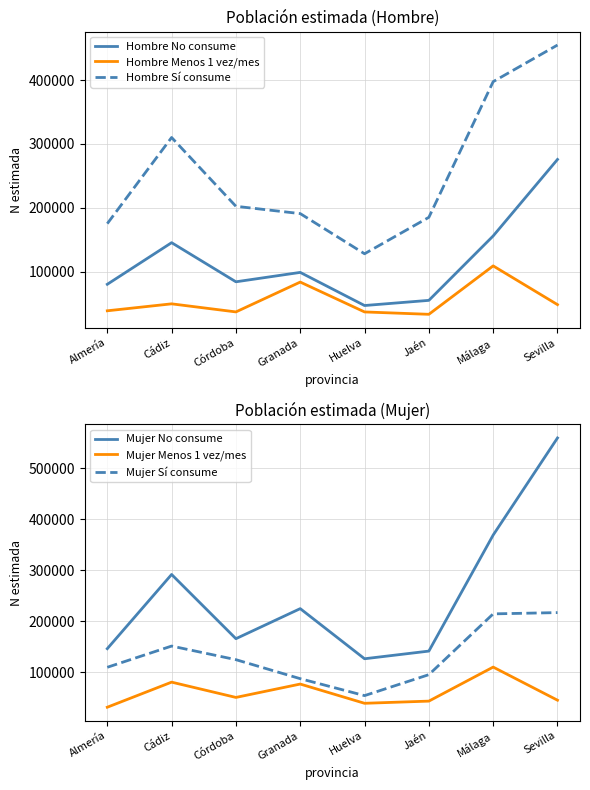

What is the spread (max minus min) of values at Cádiz?

260262